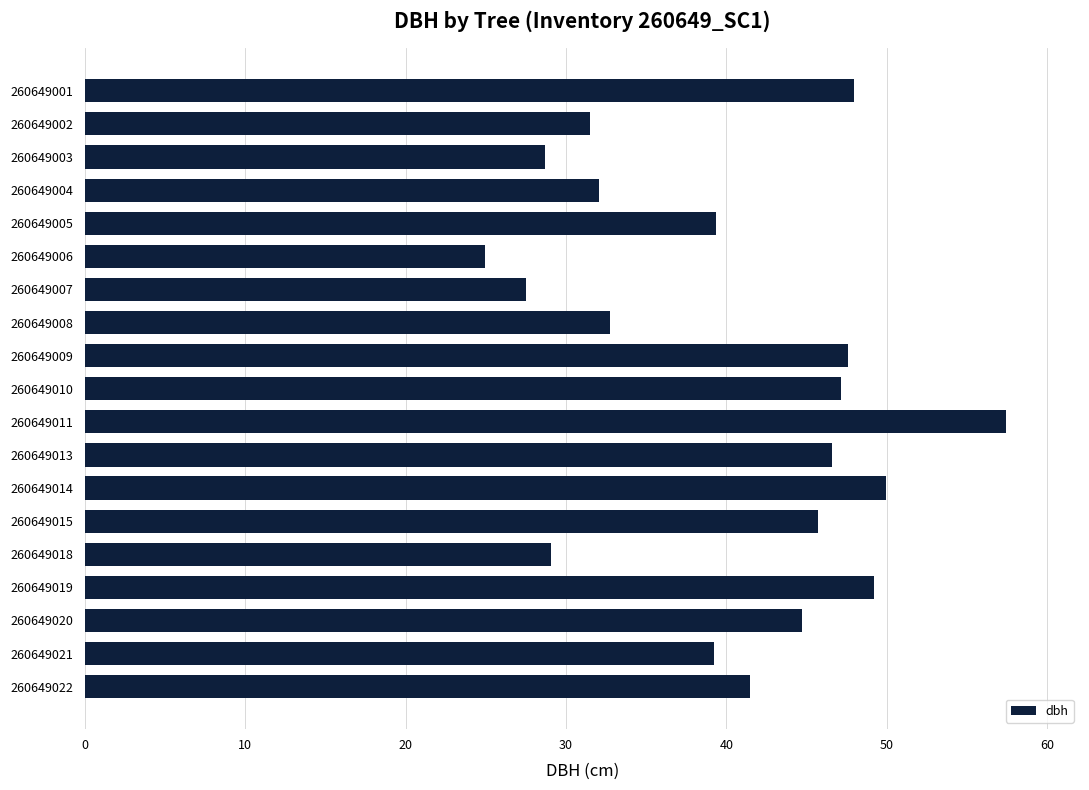

Is it true that the value at 260649008 is 14.1?

False